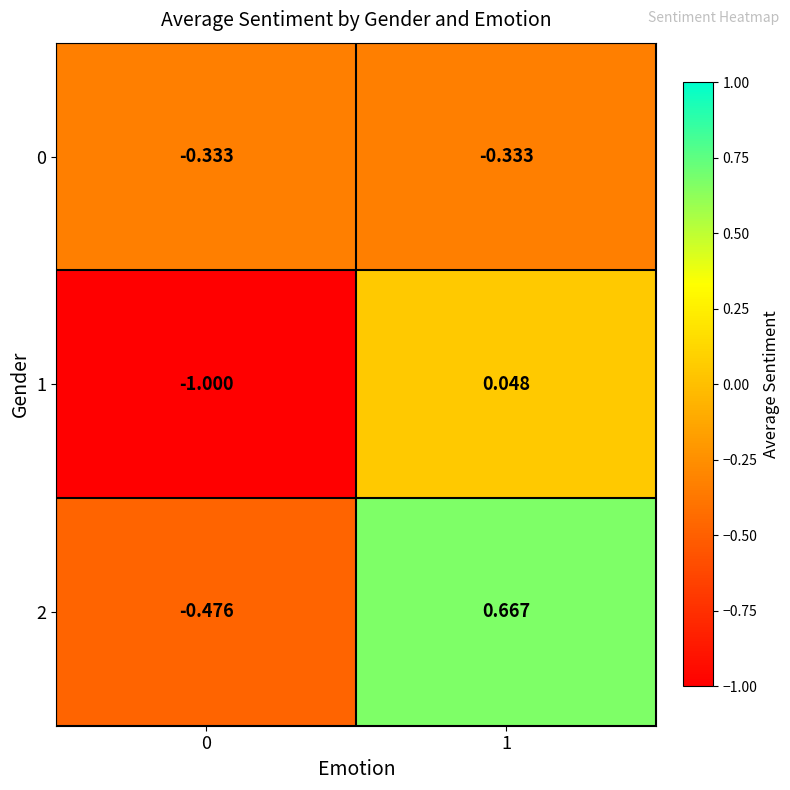

Which series has the largest total across all categories?

2